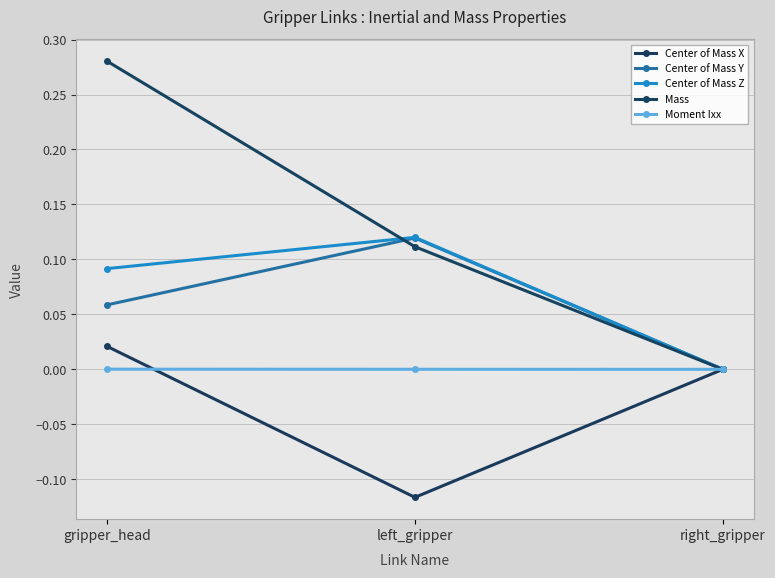

What is the value of the Center of Mass Y point at the 2nd from the left?

0.1